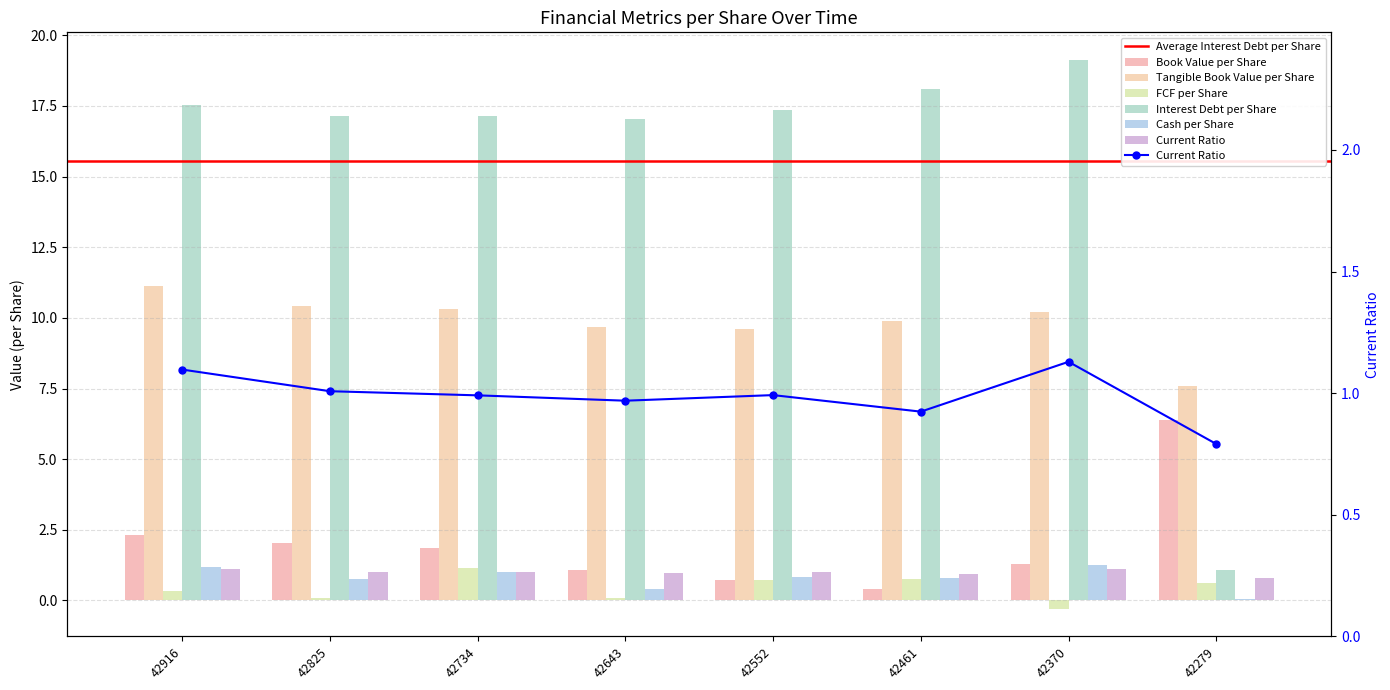

Reading left to right, transcribe all the data shown in this chart.

Book Value per Share: 2.3	2.0	1.9	1.1	0.7	0.4	1.3	6.4
Tangible Book Value per Share: 11.1	10.4	10.3	9.7	9.6	9.9	10.2	7.6
FCF per Share: 0.3	0.1	1.2	0.1	0.7	0.8	-0.3	0.6
Interest Debt per Share: 17.5	17.2	17.1	17.0	17.4	18.1	19.1	1.1
Cash per Share: 1.2	0.8	1.0	0.4	0.8	0.8	1.3	0.1
Current Ratio: 1.1	1.0	1.0	1.0	1.0	0.9	1.1	0.8